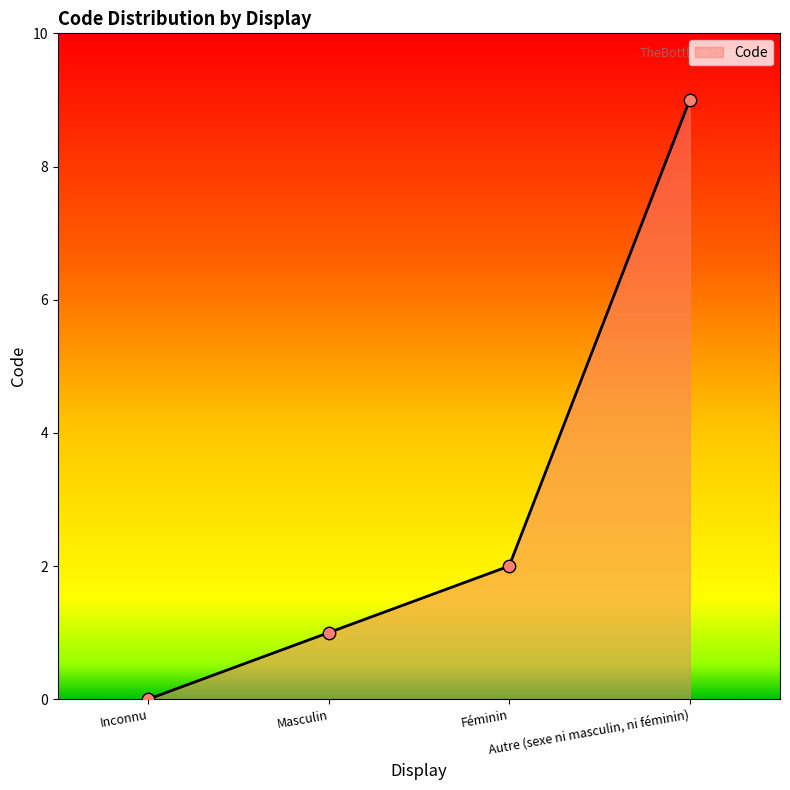

Which has a higher value, Autre (sexe ni masculin, ni féminin) or Inconnu?

Autre (sexe ni masculin, ni féminin)